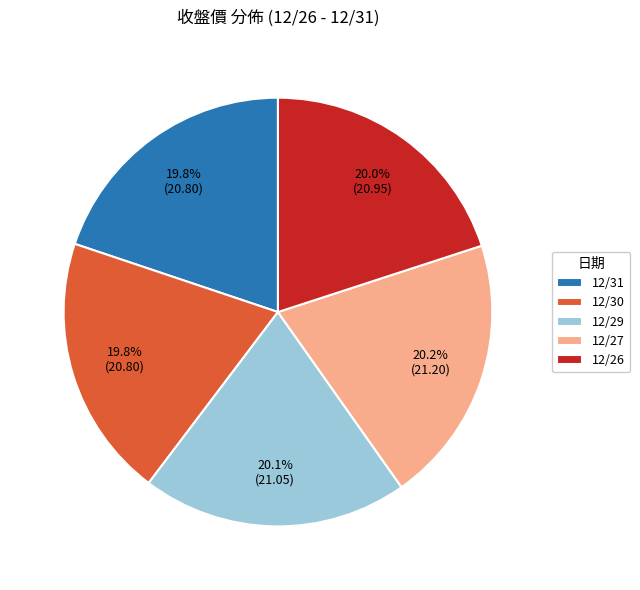

How many slices are in this pie chart?

5